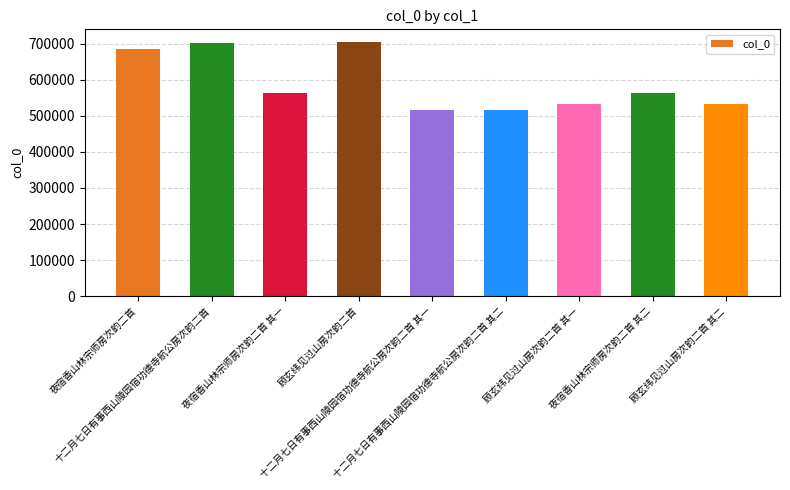

What is the minimum value shown in the chart?

514908